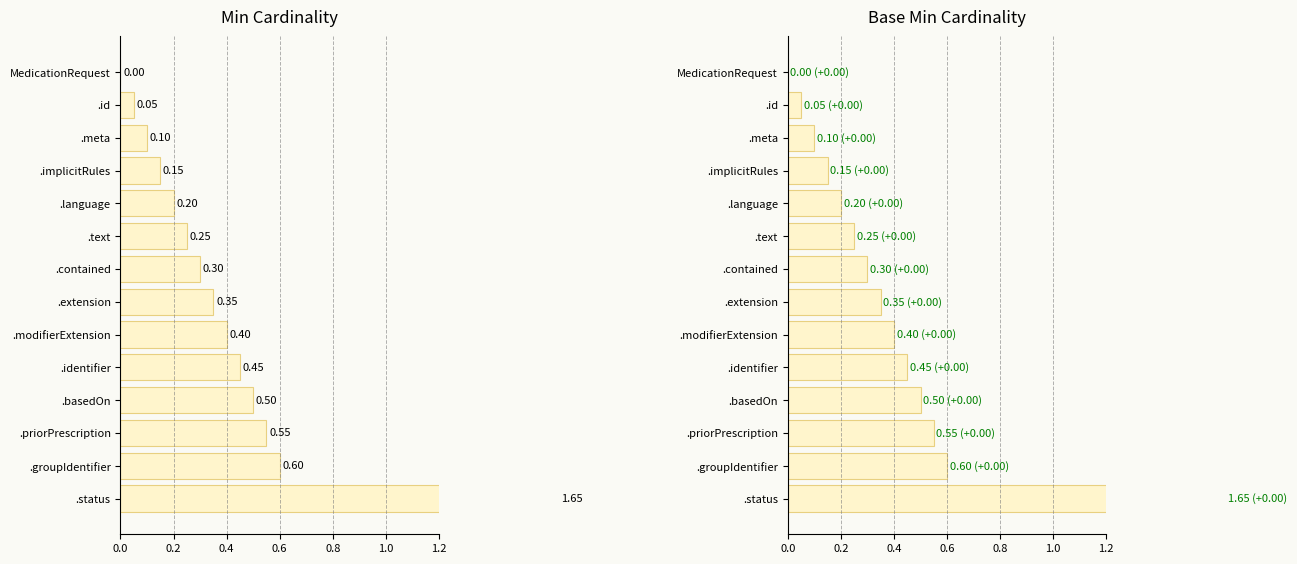

What is the sum of all values?

5.5